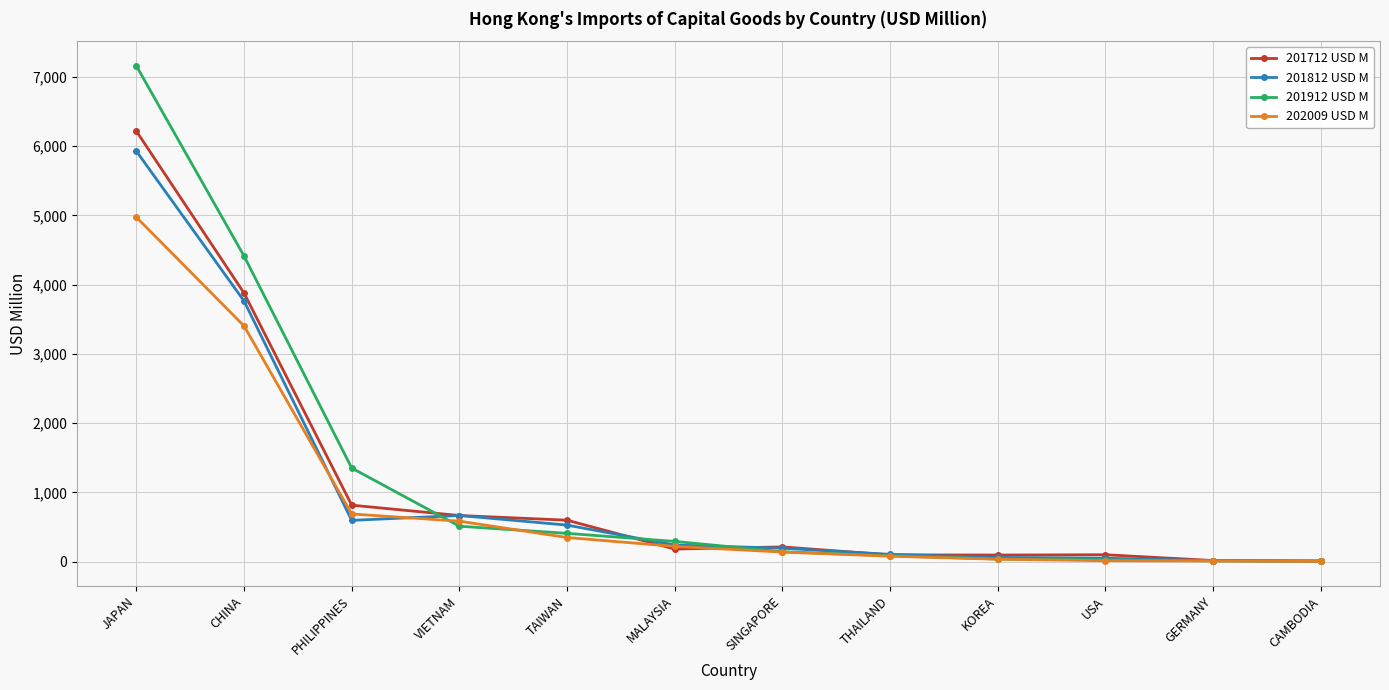

In 201812 USD M, how many points are lower than both neighbors (excluding endpoints)?

1